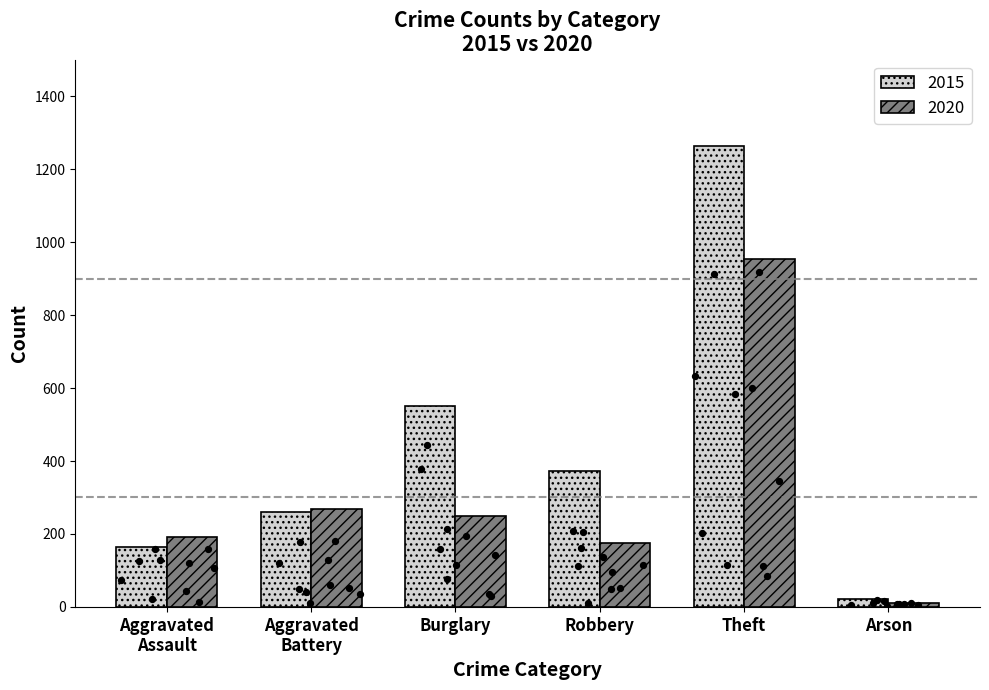

At which label does 2015 reach its minimum?

Arson